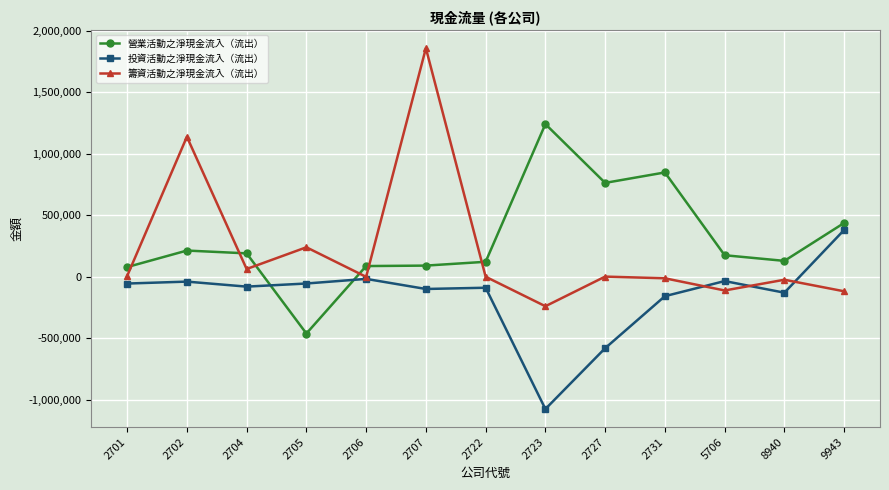

Rank the series at 5706 from lowest to highest value.

籌資活動之淨現金流入（流出）, 投資活動之淨現金流入（流出）, 營業活動之淨現金流入（流出）